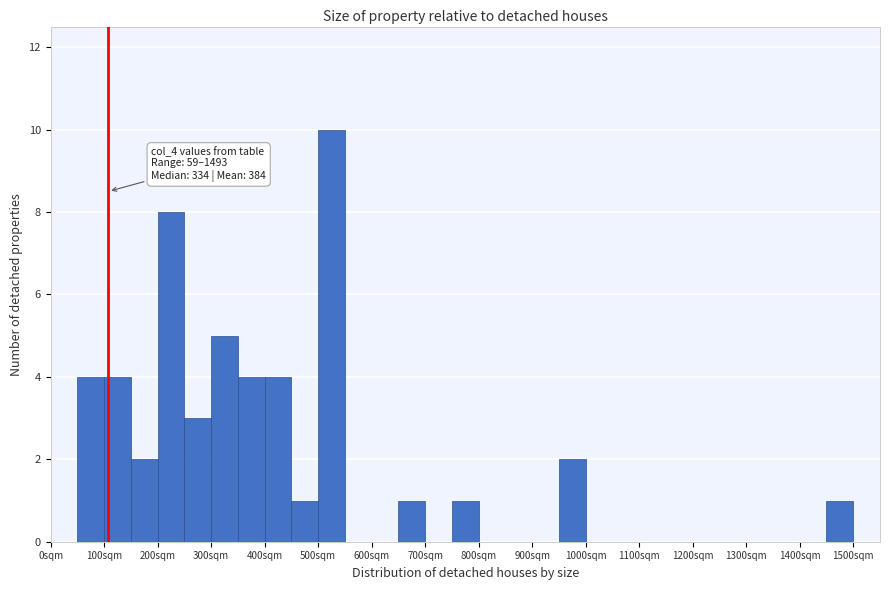

Which range on the x-axis has the tallest bar?

500 to 550